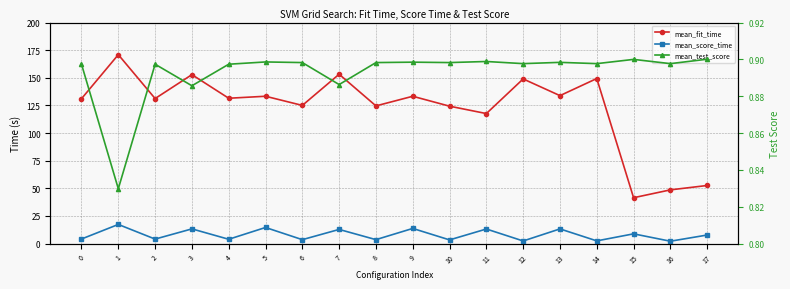

What is the total value across all series at 14?

152.7